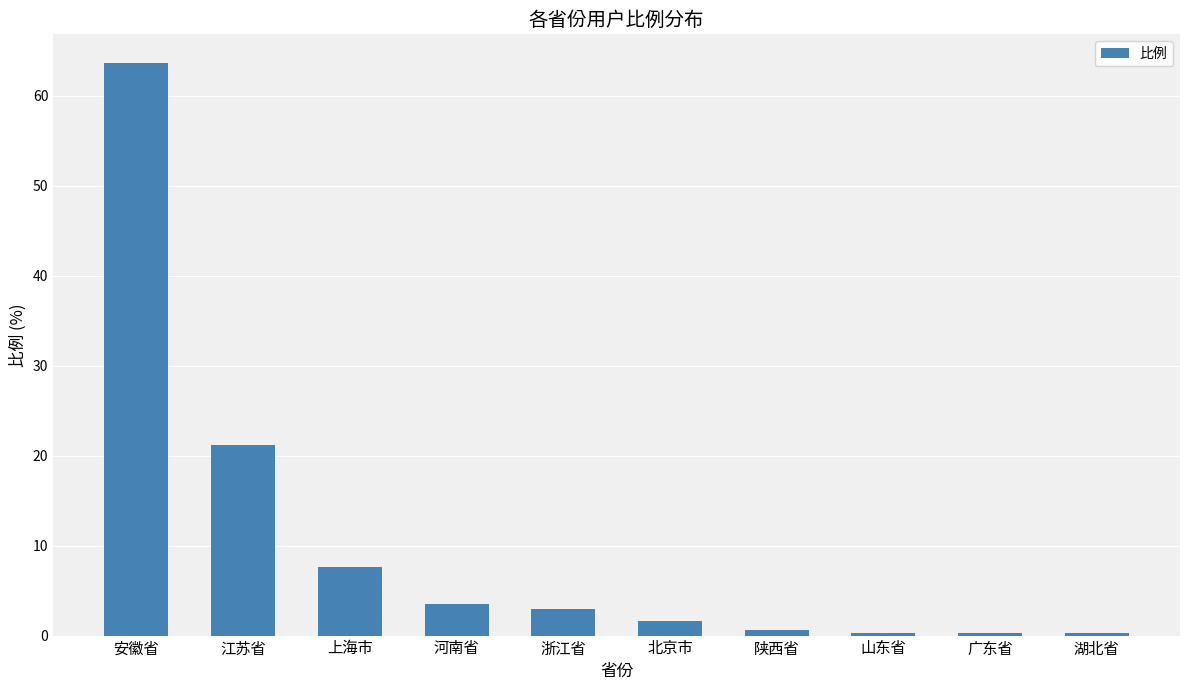

At which label does the data first exceed 2?

安徽省